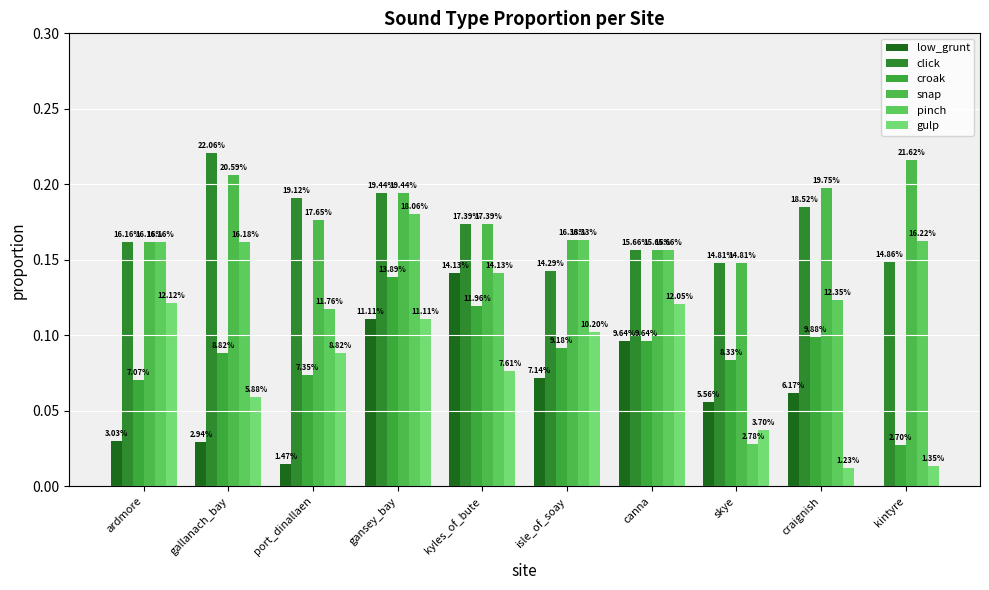

What is the label of the 7th bar from the right?

gansey_bay